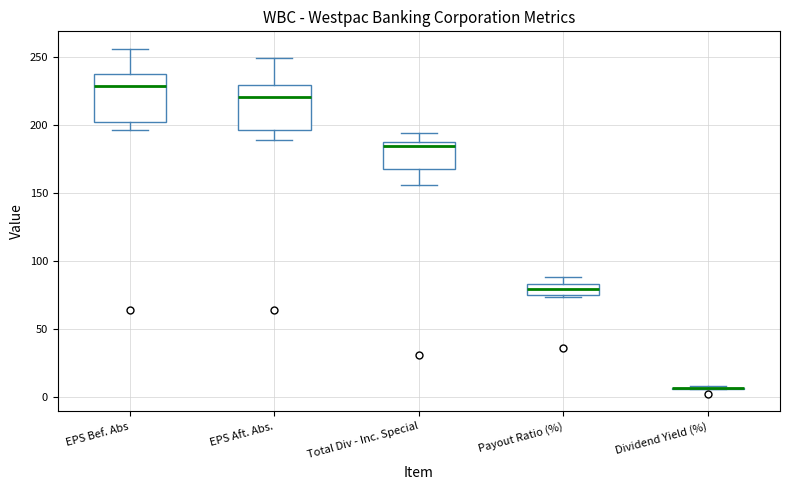

Reading left to right, read every box against the y-axis: the position of its median line, the range the box covers, and the ends of its whiskers. The values are not printed on the chart, so give them approximately, as read against the axis.

EPS Bef. Abs: median 230, box 205 to 240, whiskers 195 to 255
EPS Aft. Abs.: median 220, box 195 to 230, whiskers 190 to 250
Total Div - Inc. Special: median 185, box 170 to 190, whiskers 155 to 195
Payout Ratio (%): median 80, box 75 to 85, whiskers 75 (just below the box's lower edge) to 90
Dividend Yield (%): box collapsed to a line at 5, whiskers 5 to 10